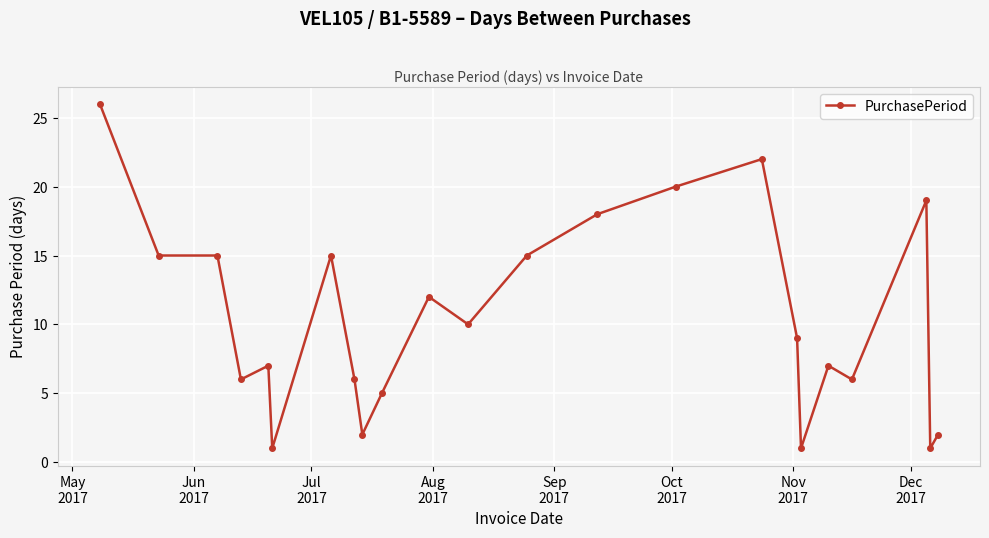

What is the maximum value shown in the chart?

26